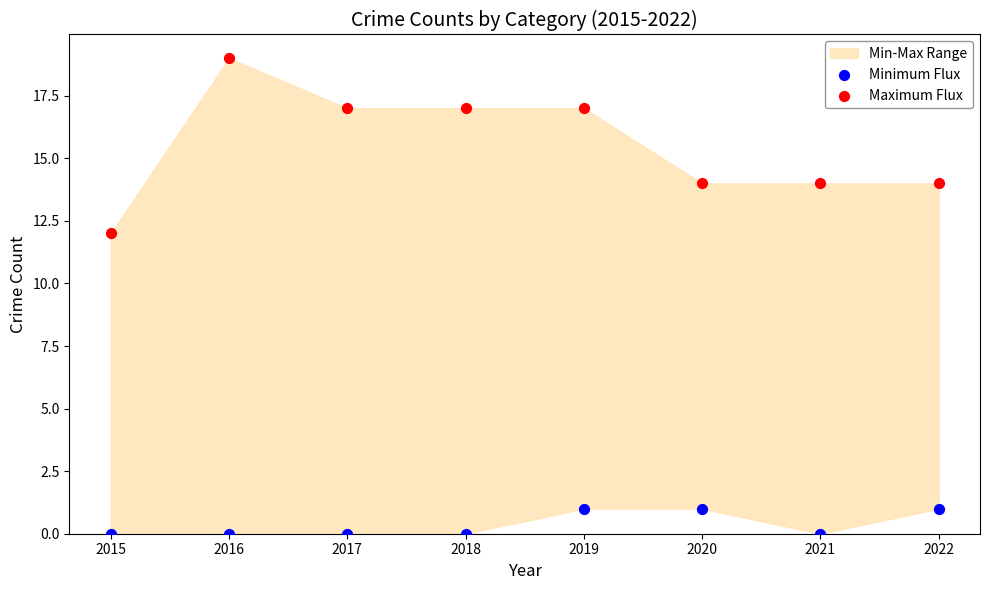

Across all series, what Y value is closest to 9?

12